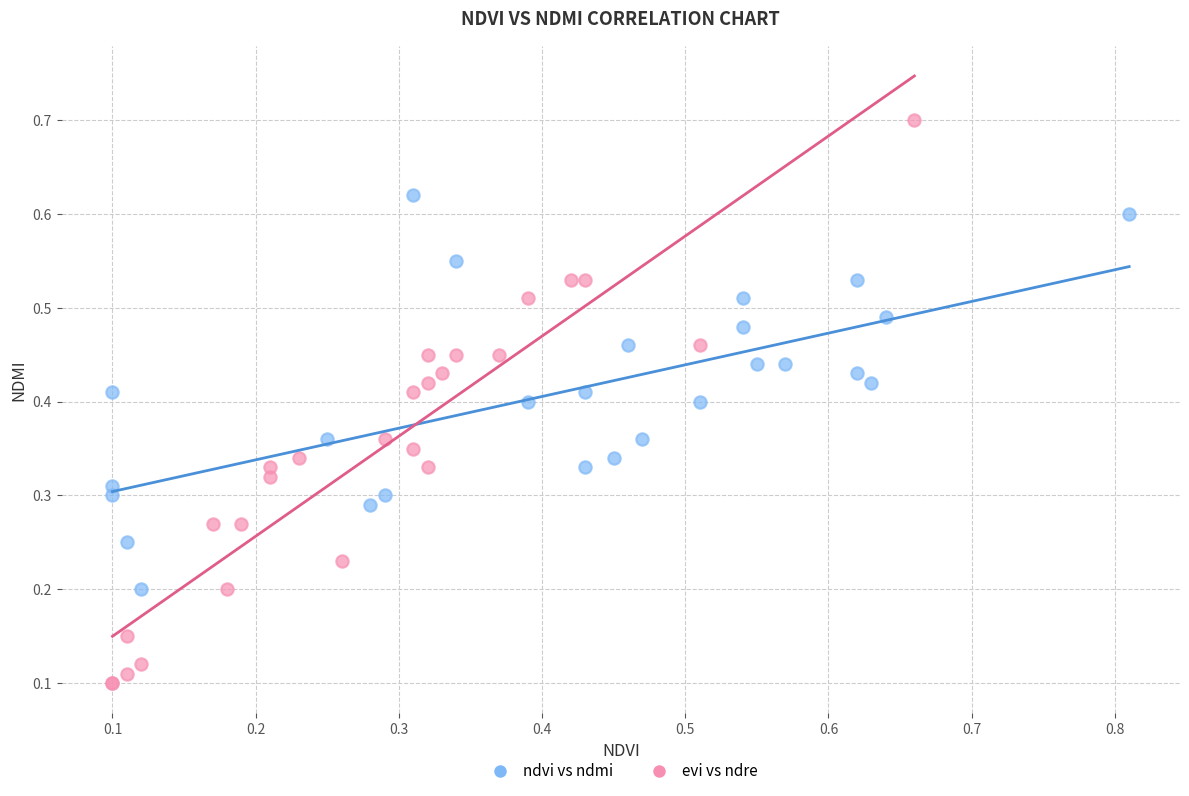

Which series contains the highest Y value?

evi vs ndre